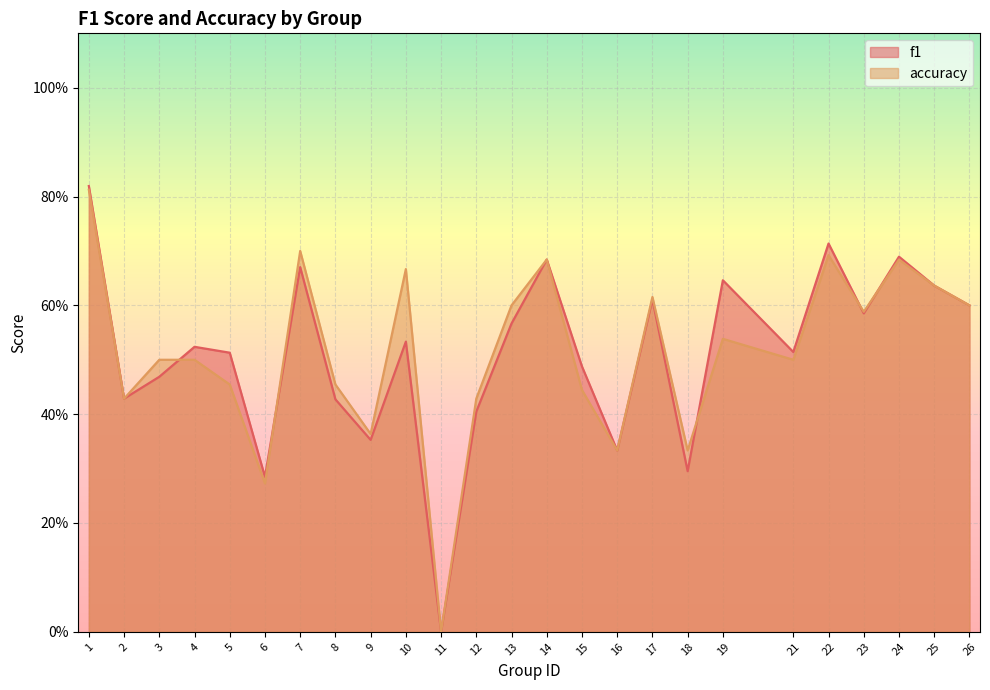

Reading left to right, extract all data points from this chart.

f1: 0.8	0.4	0.5	0.5	0.5	0.3	0.7	0.4	0.4	0.5	0.0	0.4	0.6	0.7	0.5	0.3	0.6	0.3	0.6	0.5	0.7	0.6	0.7	0.6	0.6
accuracy: 0.8	0.4	0.5	0.5	0.5	0.3	0.7	0.5	0.4	0.7	0.0	0.4	0.6	0.7	0.4	0.3	0.6	0.3	0.5	0.5	0.7	0.6	0.7	0.6	0.6